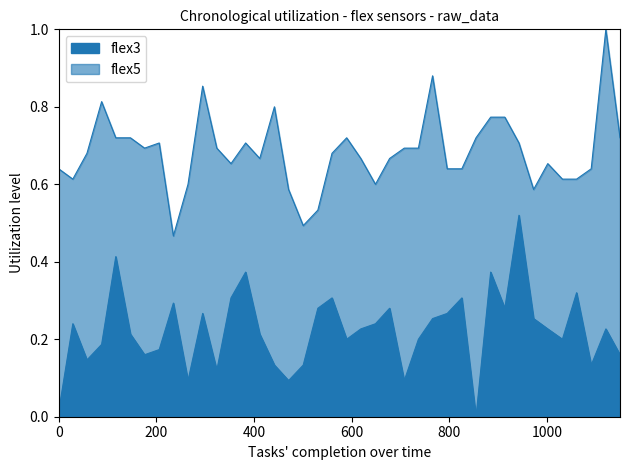

What is the sum of the flex5 values at 1091 and 235?

1.1